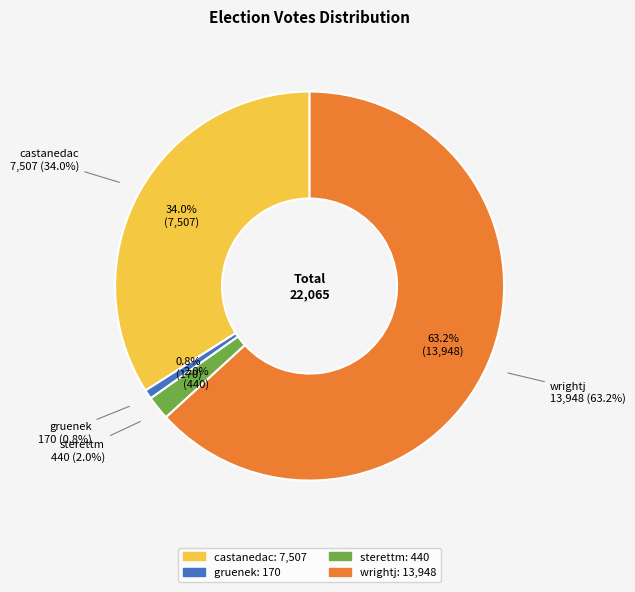

Rank the categories by value from highest to lowest.

wrightj, castanedac, sterettm, gruenek